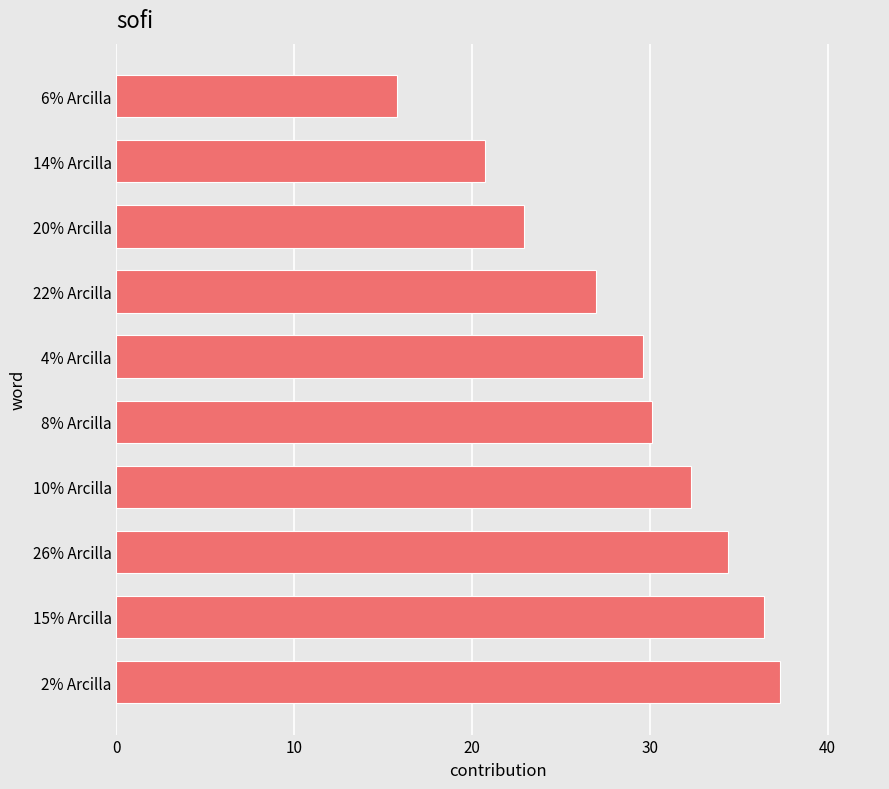

What is the greatest value displayed?

37.3